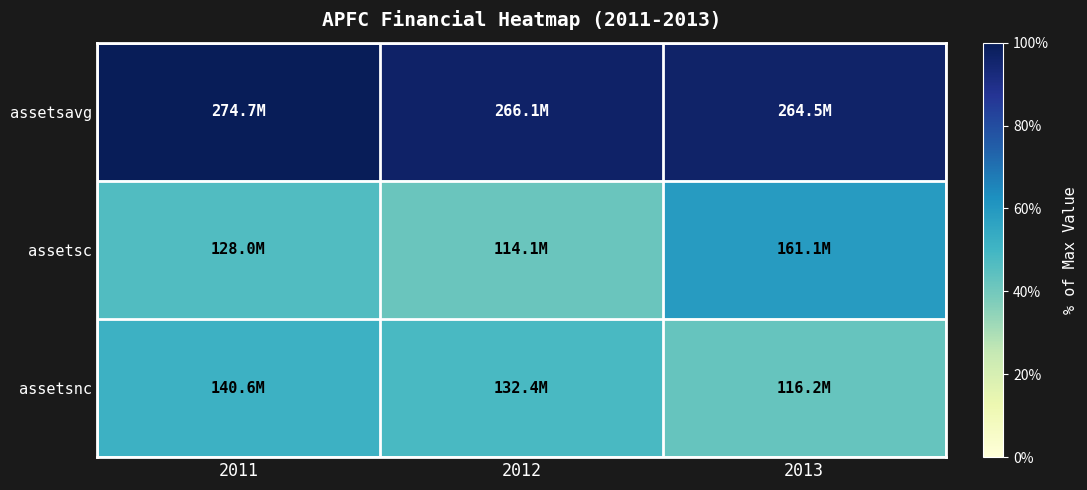

Reading right to left, transcribe all the data shown in this chart.

assetsavg: 2013=1.0	2012=1.0	2011=1.0
assetsc: 2013=0.6	2012=0.4	2011=0.5
assetsnc: 2013=0.4	2012=0.5	2011=0.5